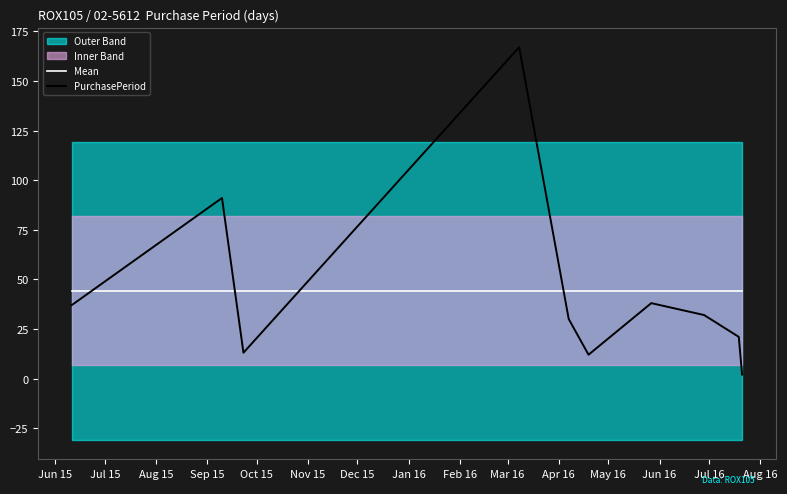

What is the maximum value for PurchasePeriod?

167.0